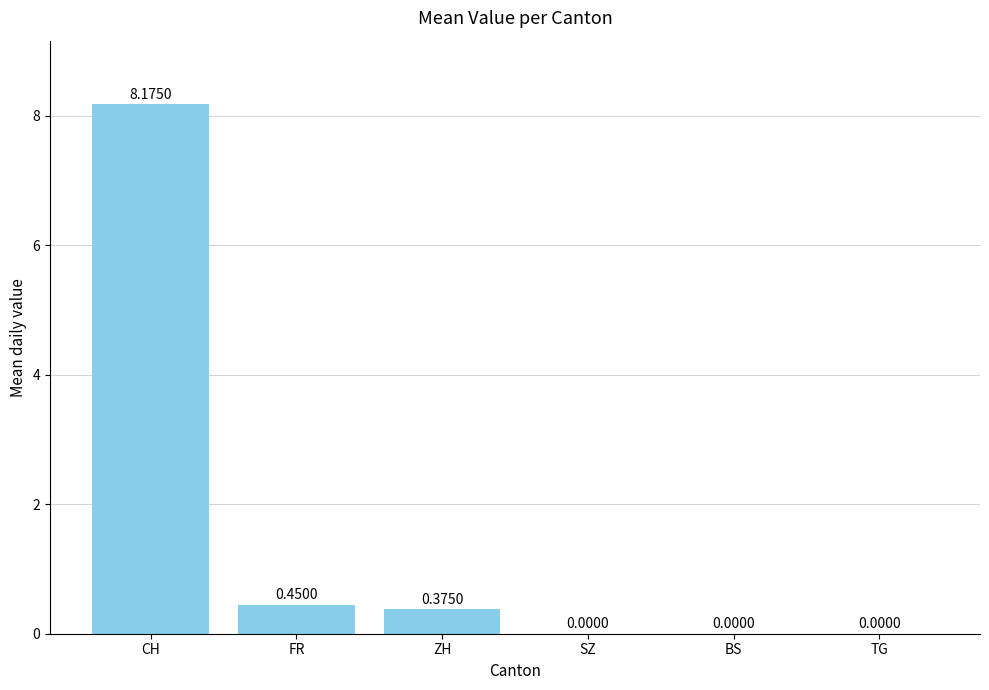

What is the sum of all values?

9.0